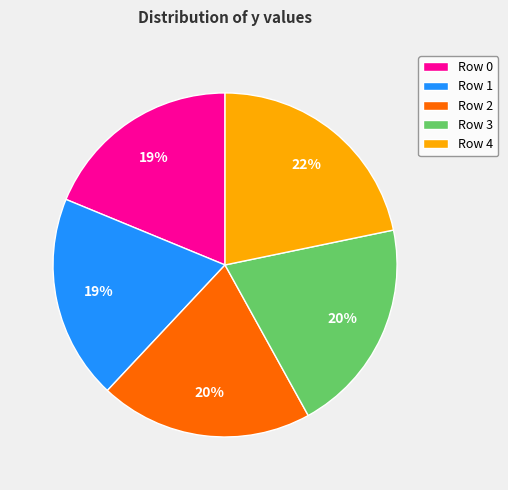

To the nearest percent, what is the combined percentage of Row 1 and Row 3?

39%